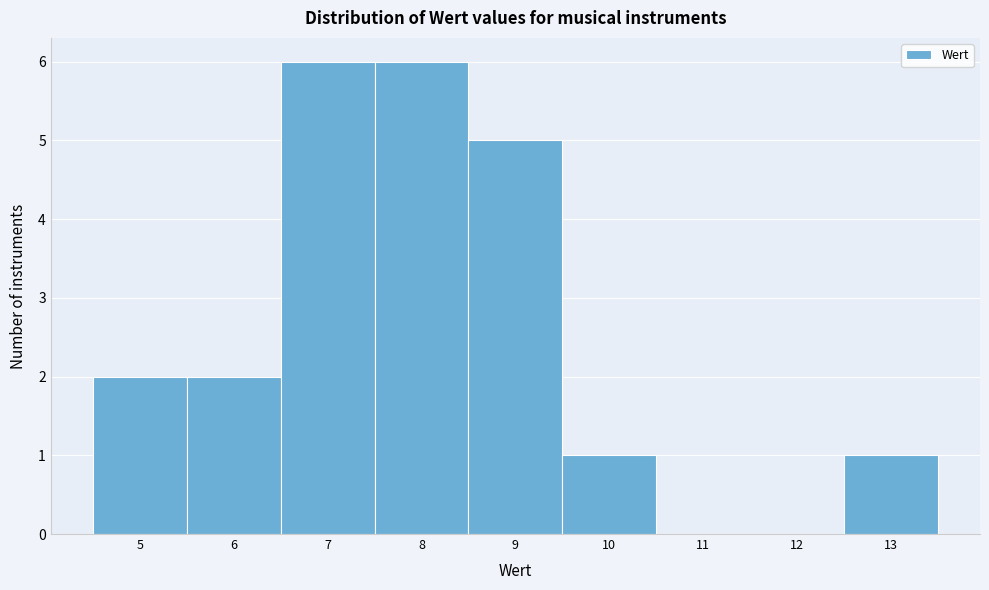

Reading left to right, transcribe this chart: for each bar, give the range it covers on the x-axis and its height. The values are not printed on the chart, so give them approximately, as read against the axis.

4.5 to 5.5: 2
5.5 to 6.5: 2
6.5 to 7.5: 6
7.5 to 8.5: 6
8.5 to 9.5: 5
9.5 to 10.5: 1
10.5 to 11.5: 0
11.5 to 12.5: 0
12.5 to 13.5: 1